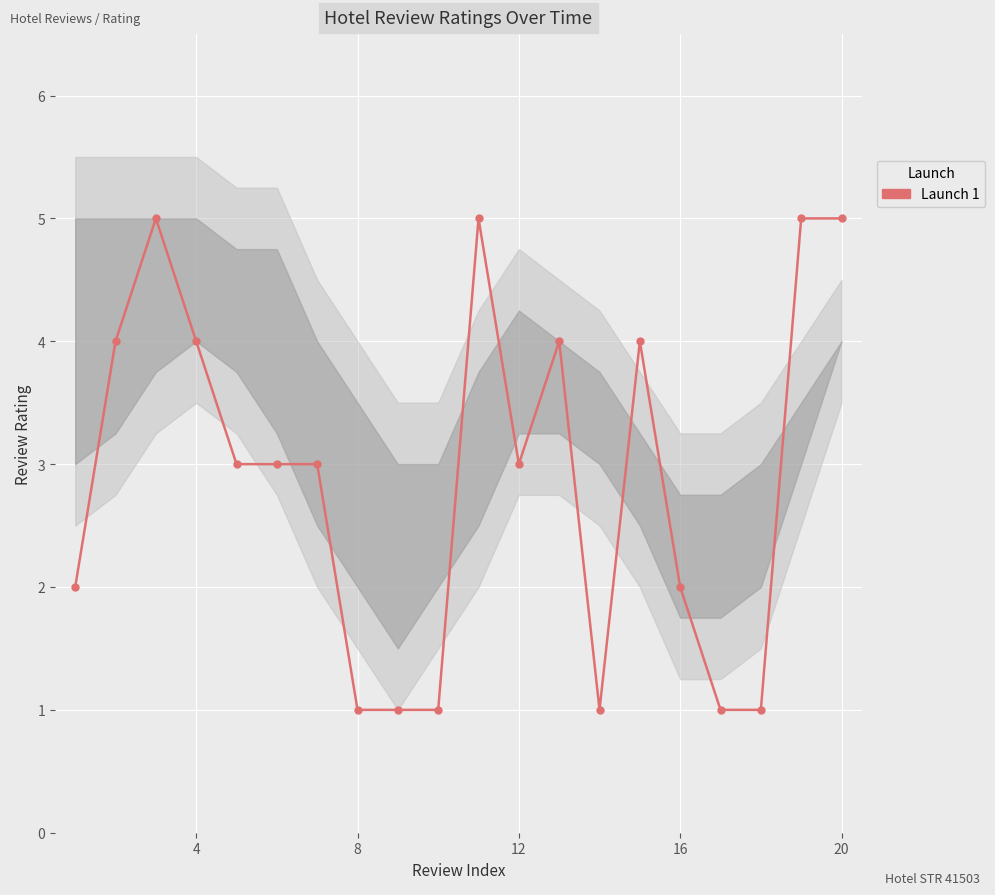

True or false: the data has more than 1 interior local peaks.

True